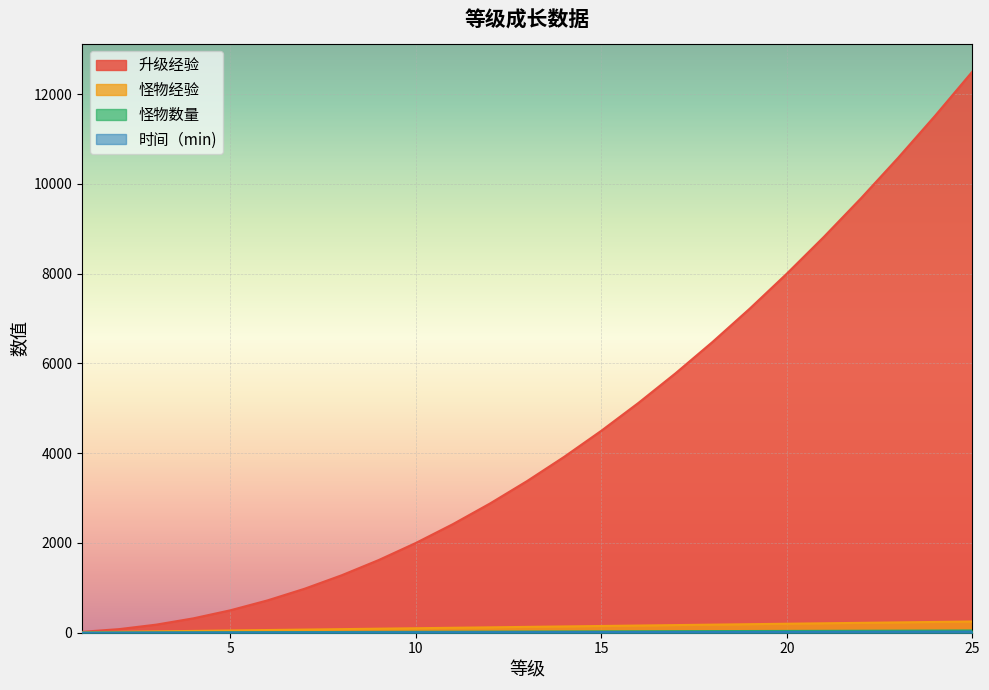

True or false: 怪物经验 and 升级经验 intersect in this chart.

False